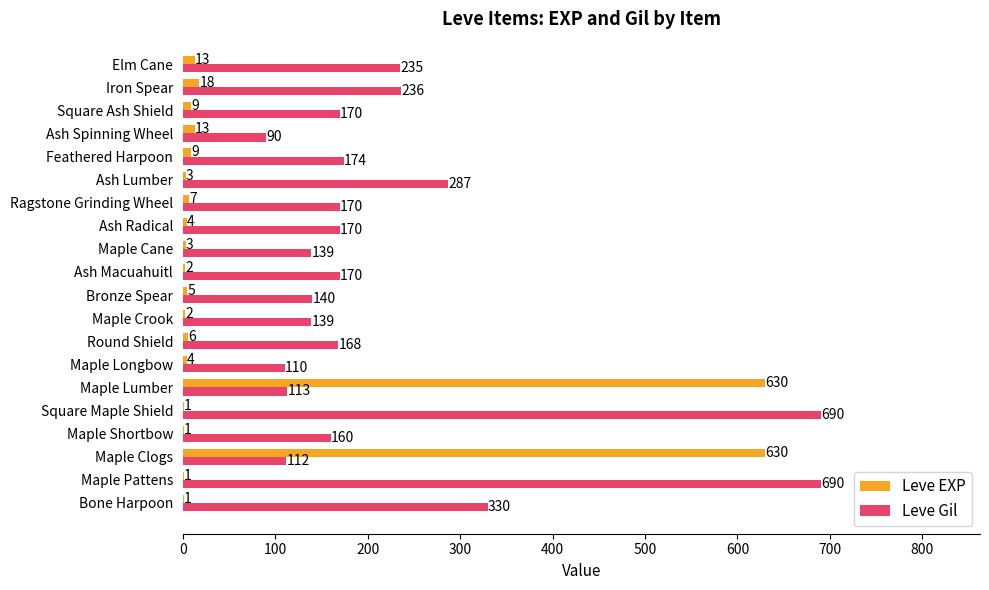

True or false: Leve Gil has a value of 287 at Ash Lumber.

True